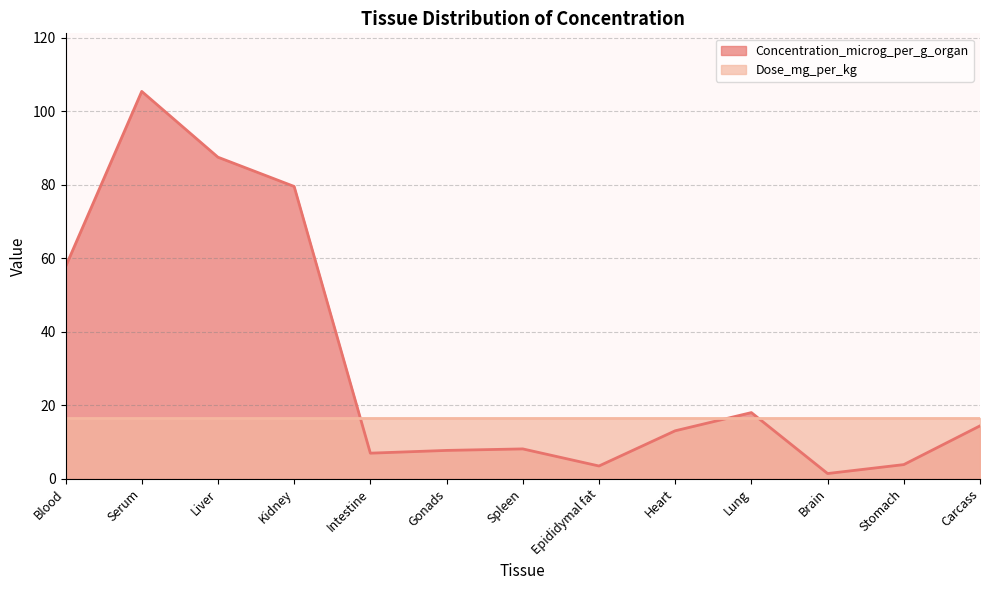

What position from the right is Liver?

11